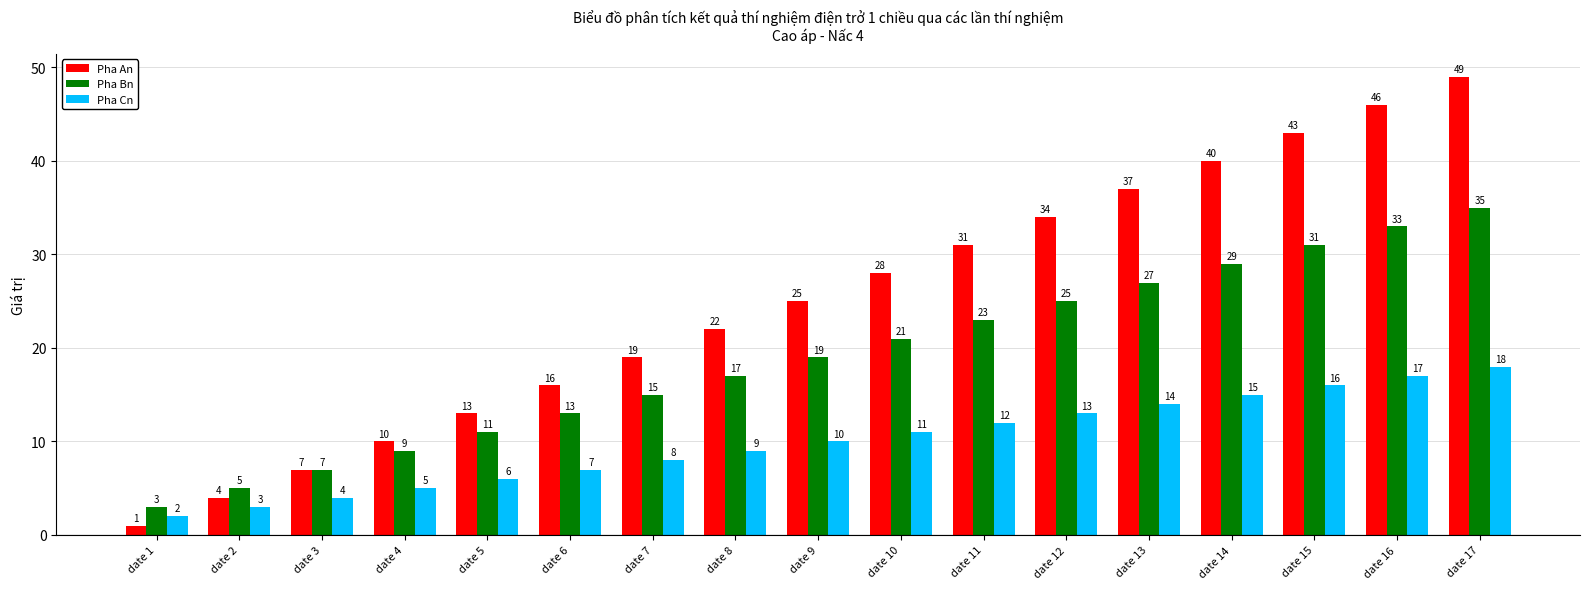

Which series has the largest range (max minus min)?

Pha An